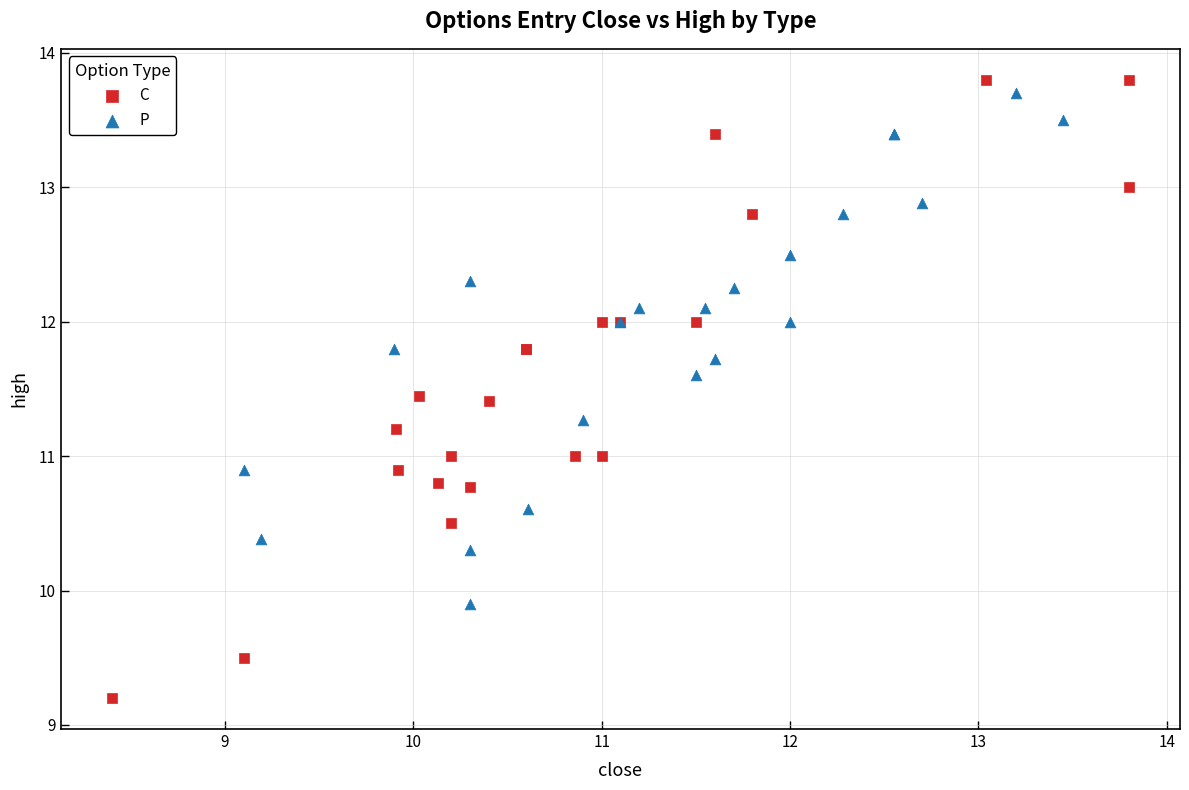

Which series reaches the minimum Y coordinate?

C